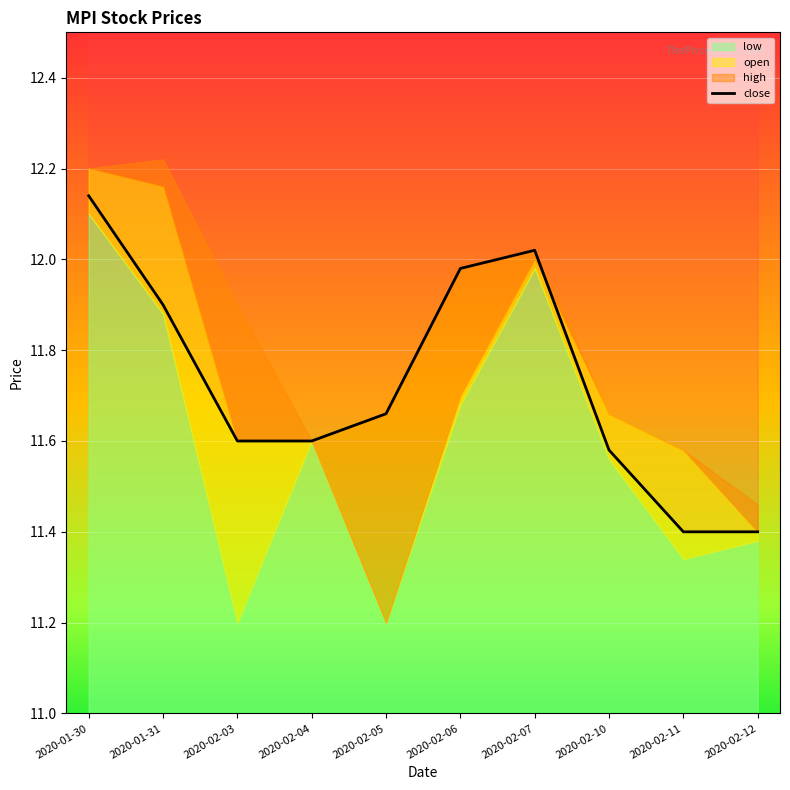

What position from the left is 2020-02-06?

6